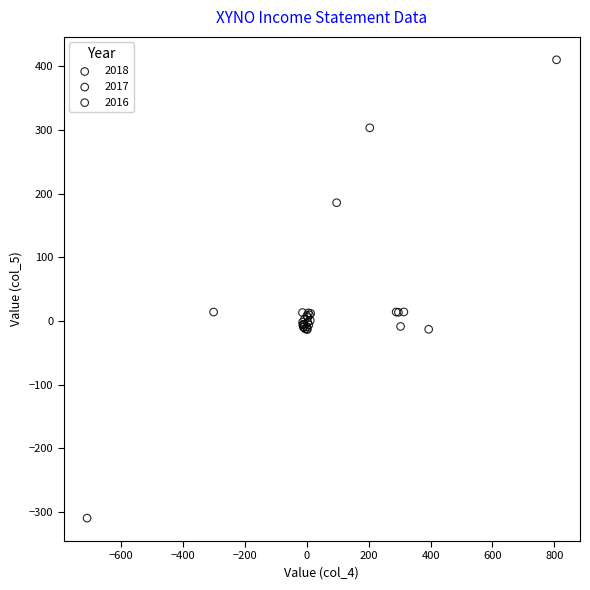

Which series contains the lowest Y value?

2018